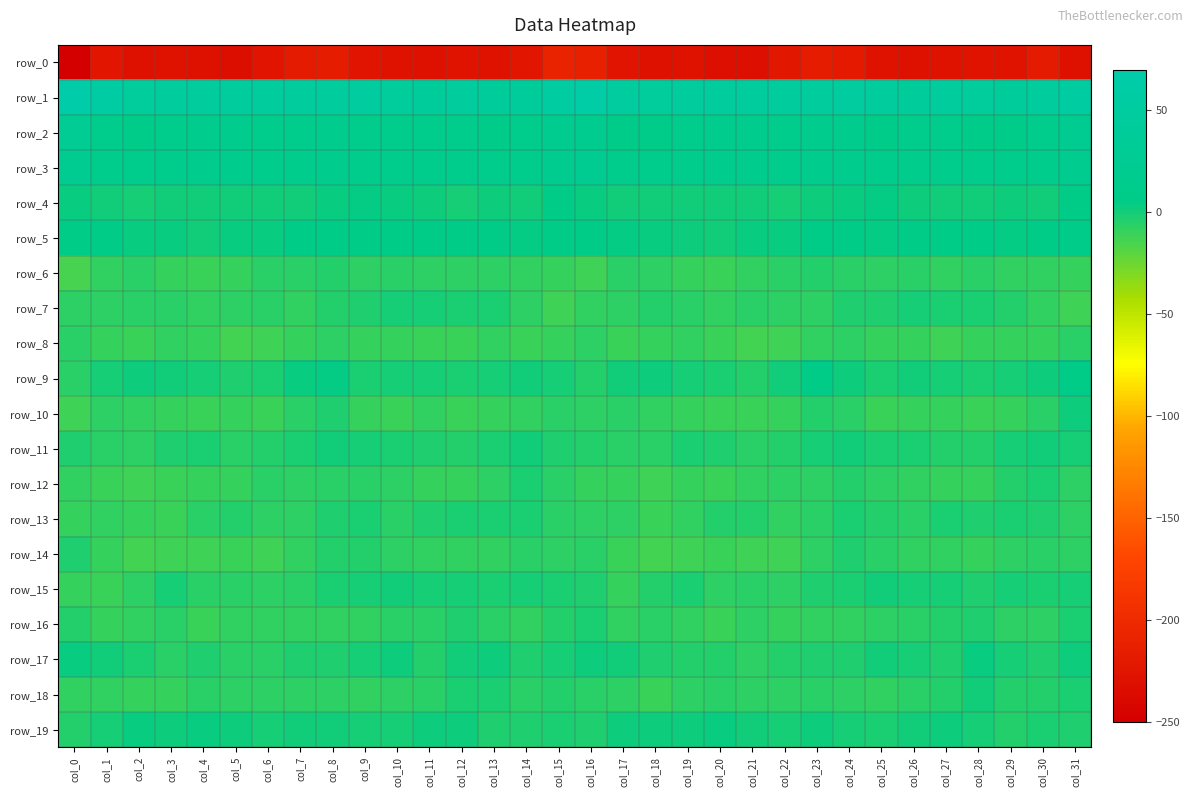

Which category has the highest value in the row_16 series?

col_16